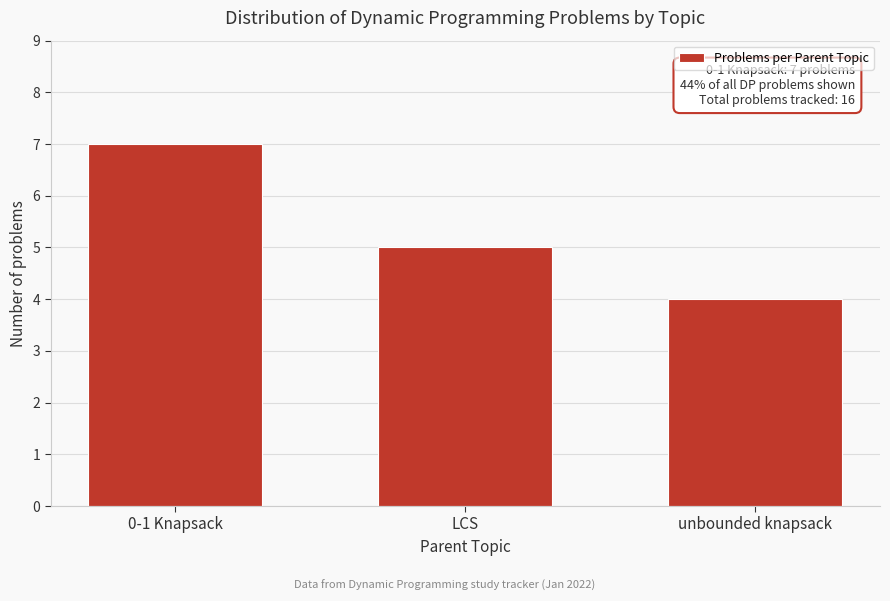

Reading left to right, list all the values displayed in this chart.

7	5	4